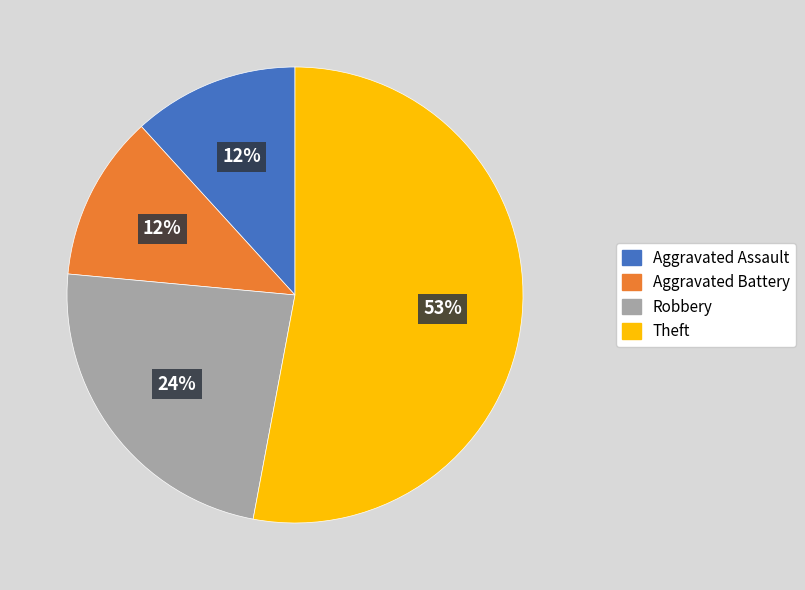

To the nearest percent, what is the difference between the largest and smallest slice percentages?

41%